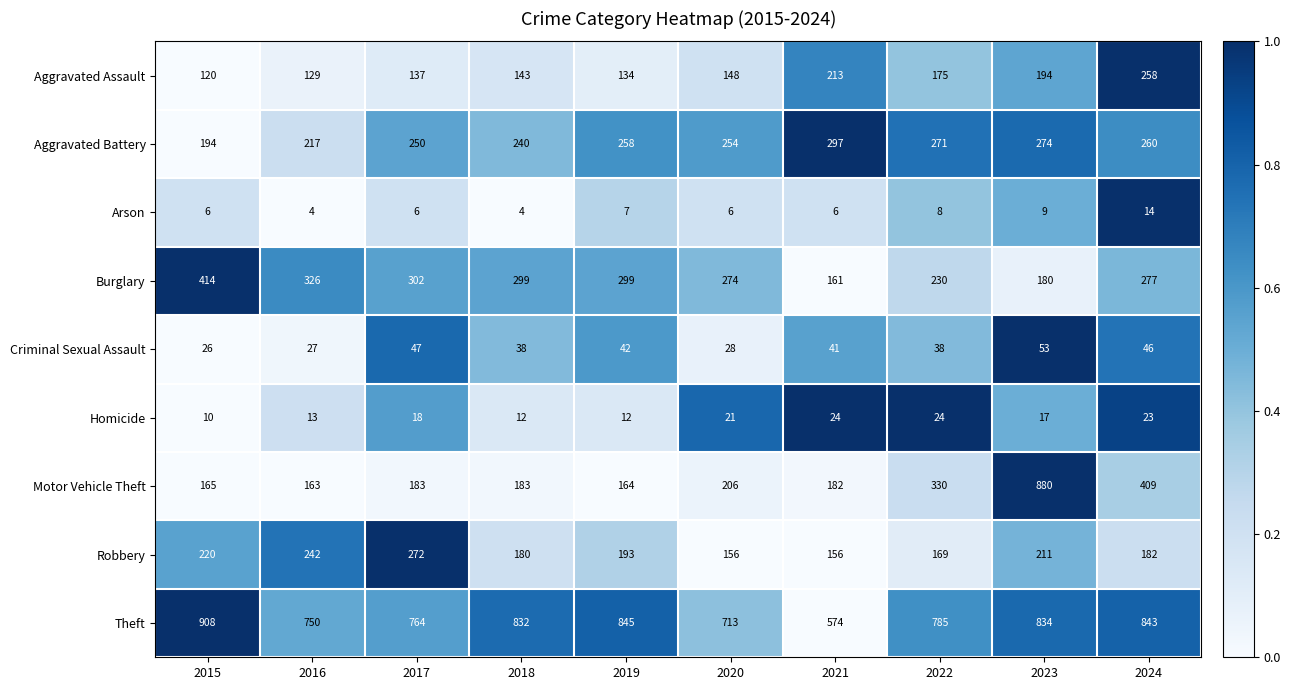

Which series has the largest total across all categories?

Theft